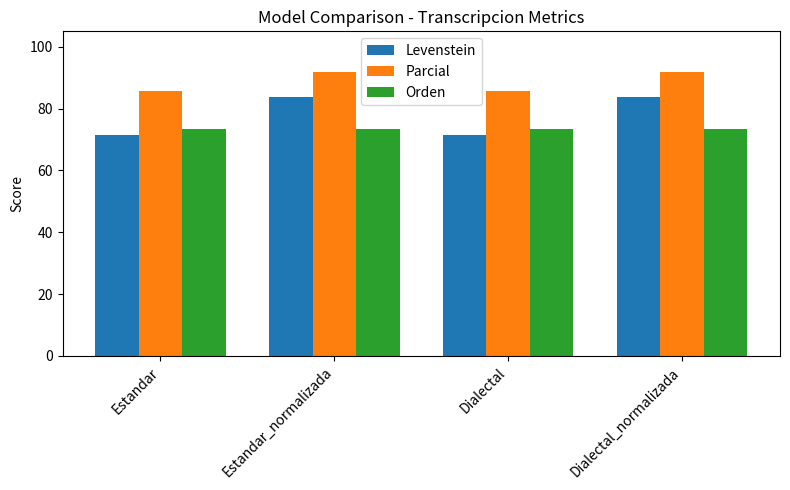

Which series has the largest total across all categories?

Parcial